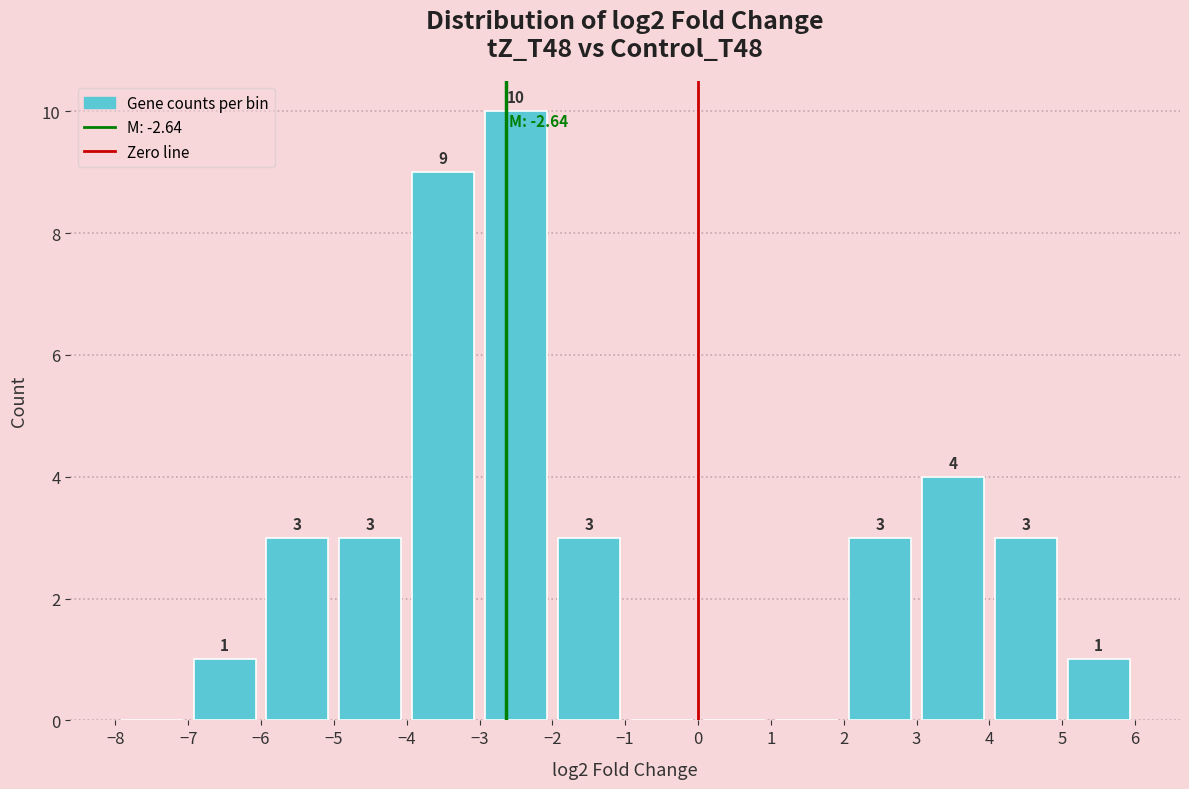

Which range on the x-axis has the tallest bar?

-3 to -2